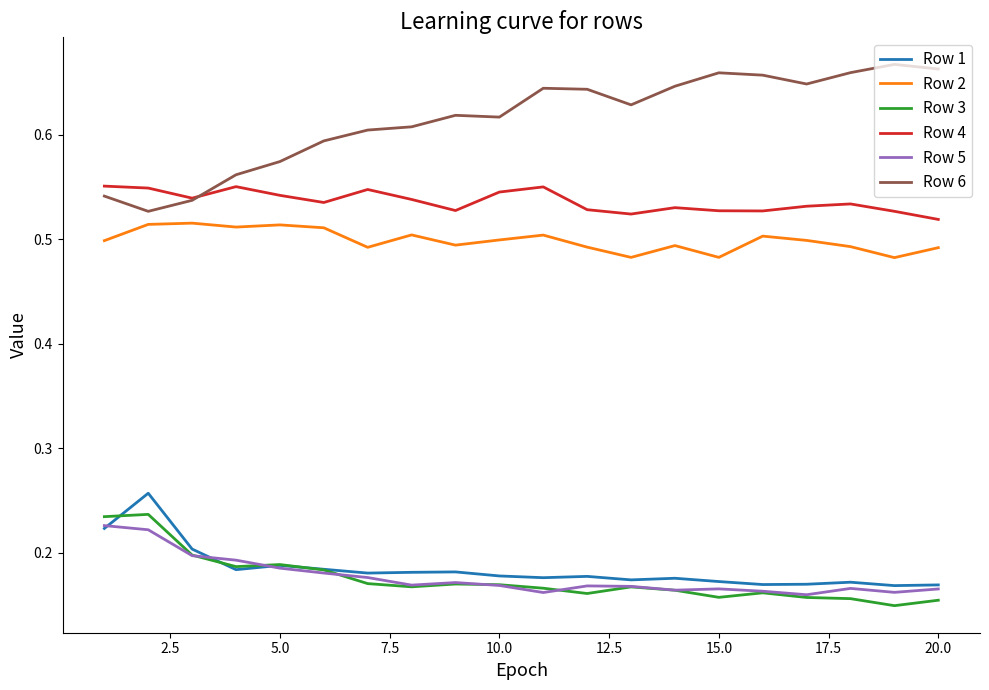

True or false: Row 2 and Row 1 cross at least once.

False